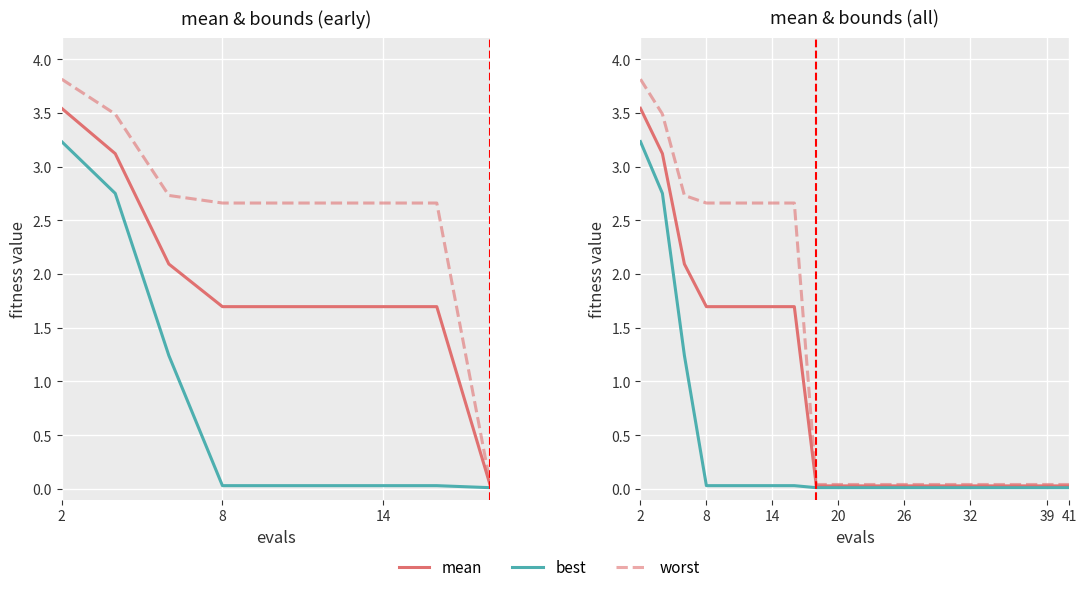

At 8, list the series in order from largest to smallest.

worst, mean, best